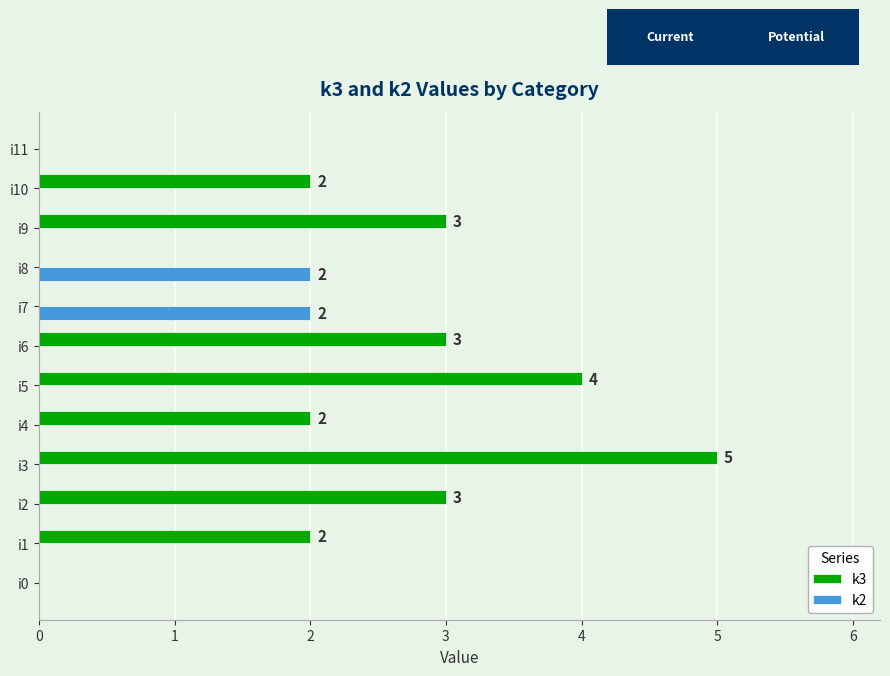

Which series has the largest total across all categories?

k3